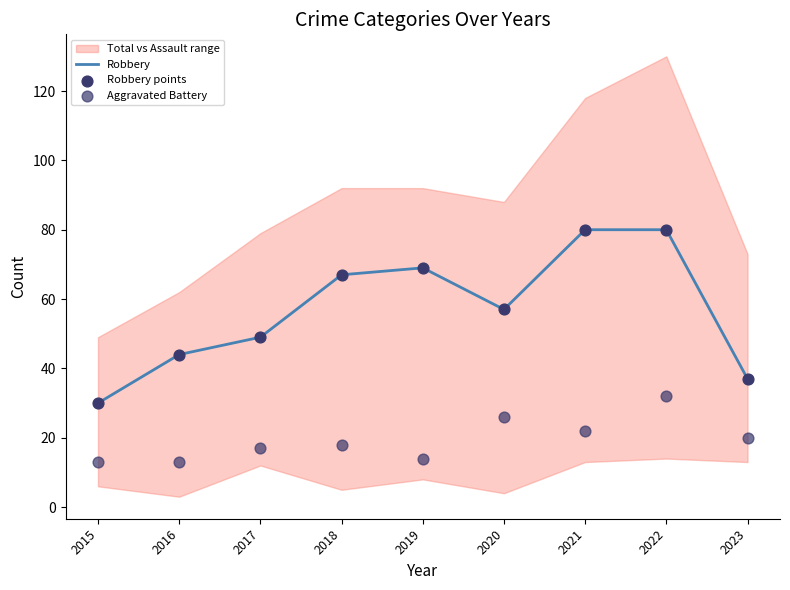

Which series has the largest total across all categories?

Robbery